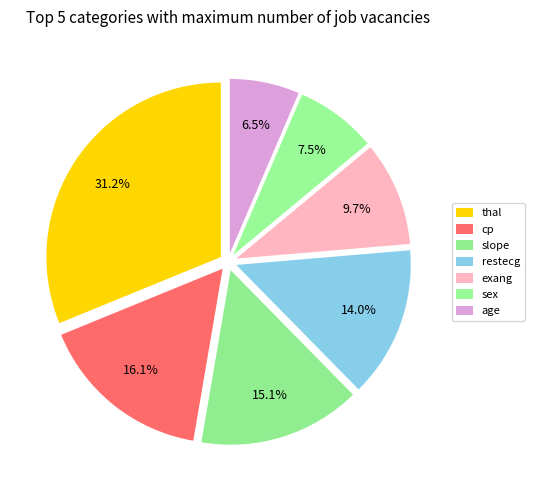

How many slices are in this pie chart?

7